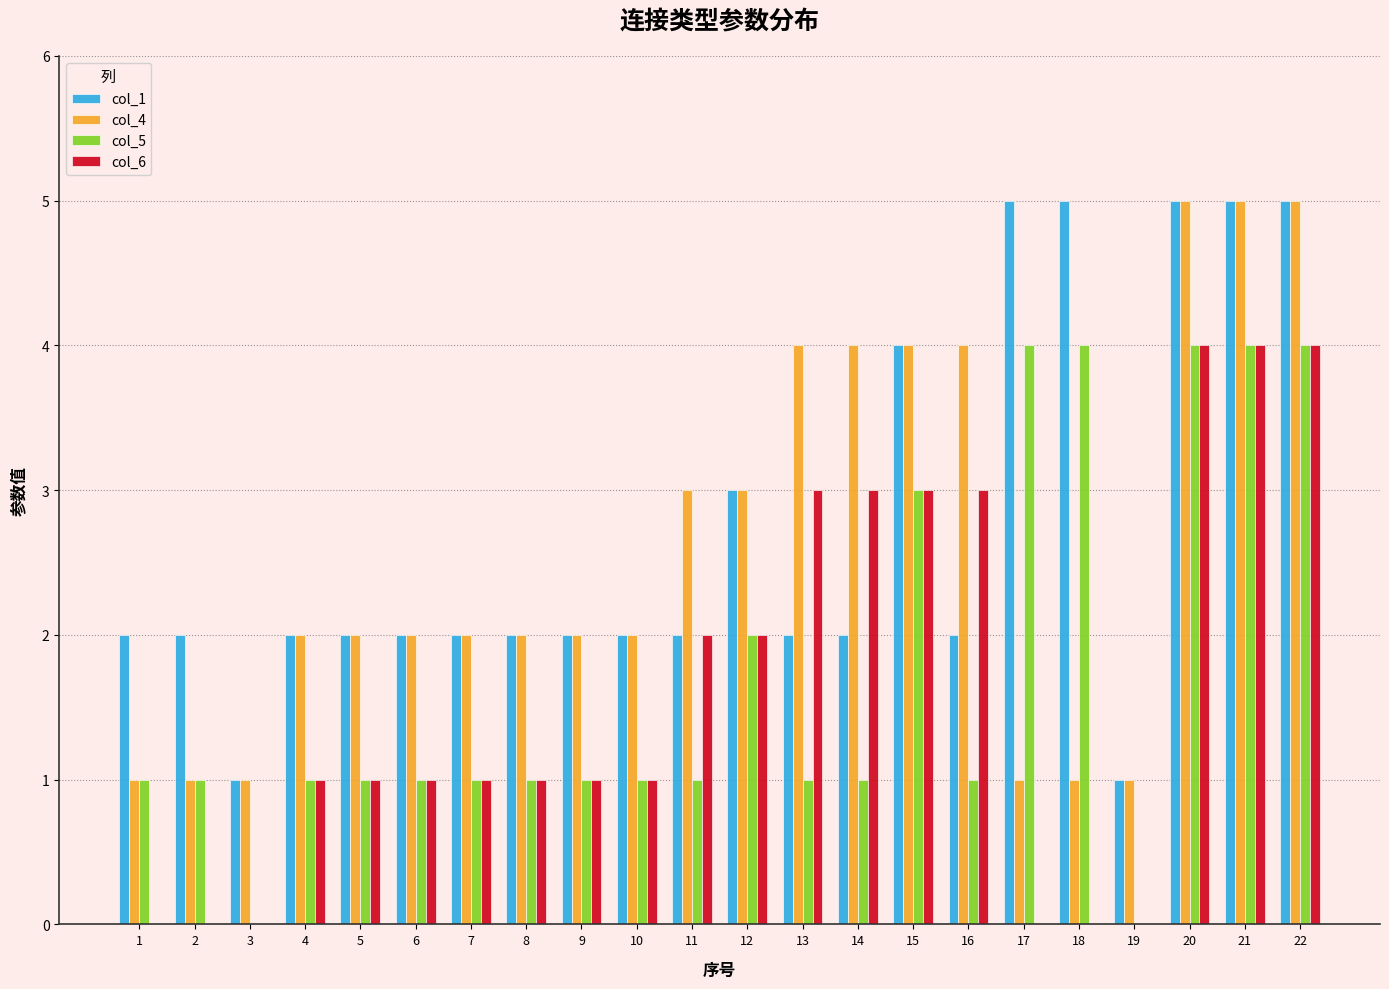

What is the maximum value shown in the chart?

5